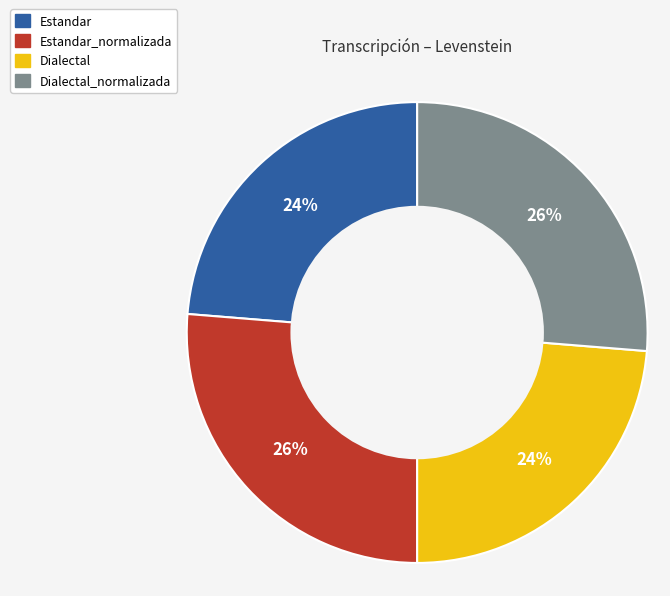

Is there a majority slice in this chart?

No